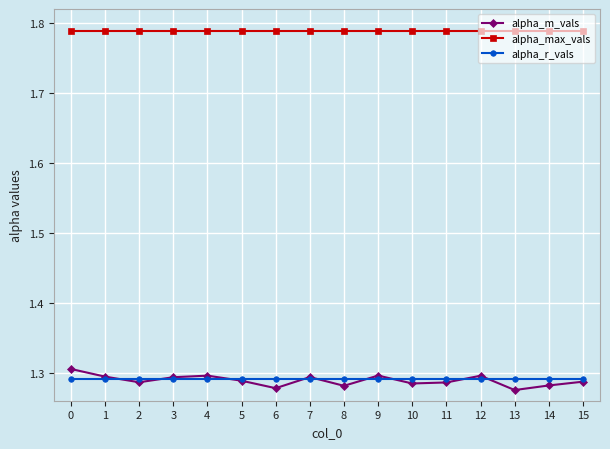

Does the chart have visible grid lines?

Yes